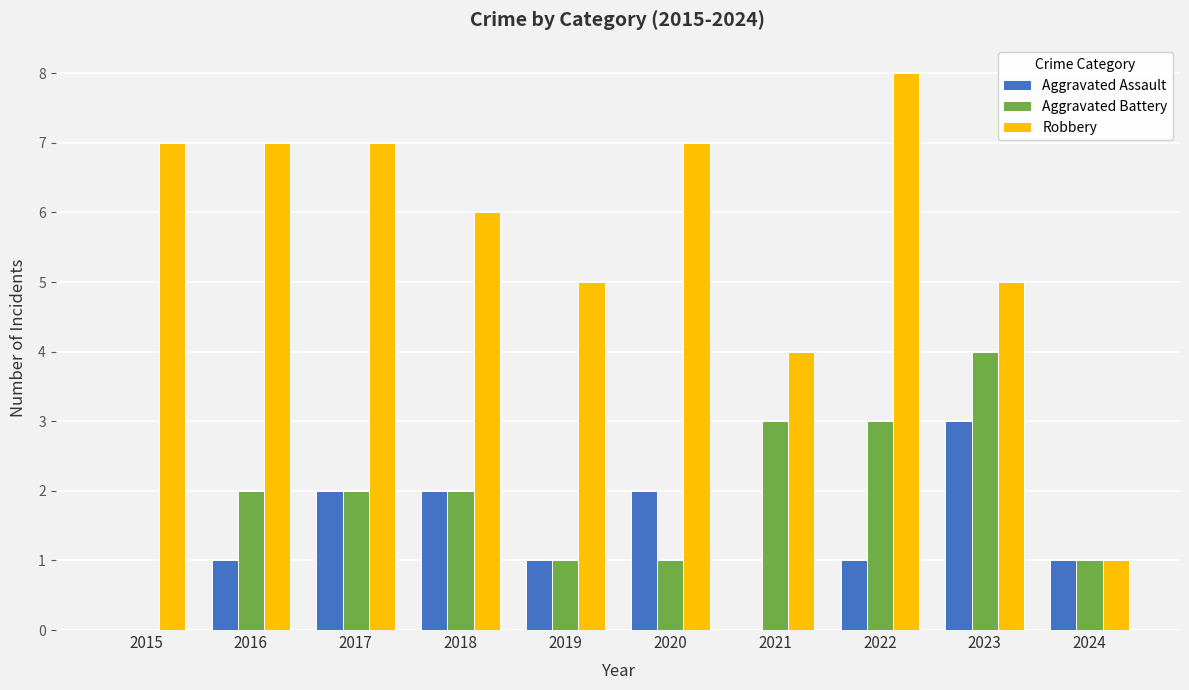

How many groups of bars are there?

10